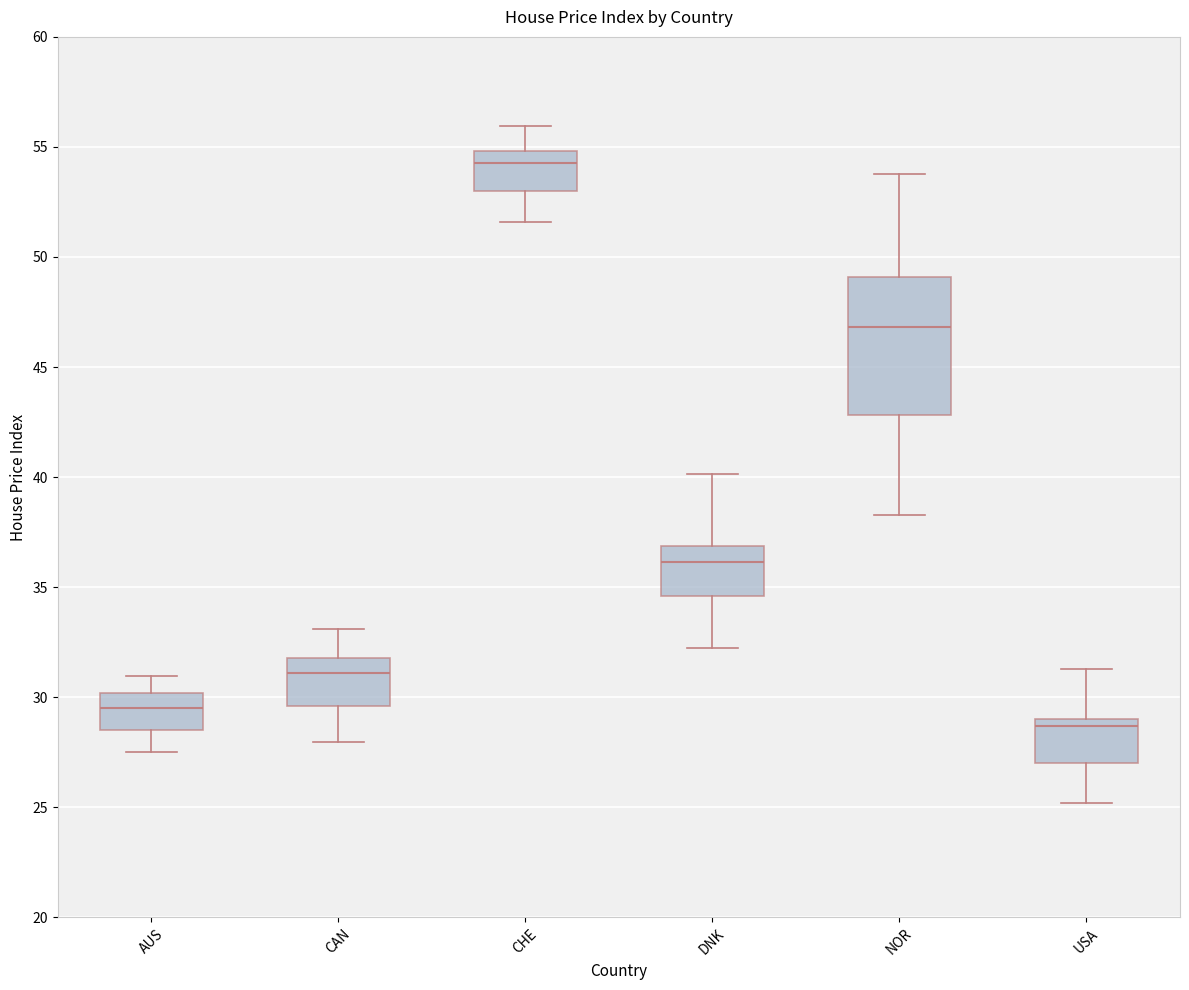

Which box is the tallest, from its lower edge to its upper edge?

NOR